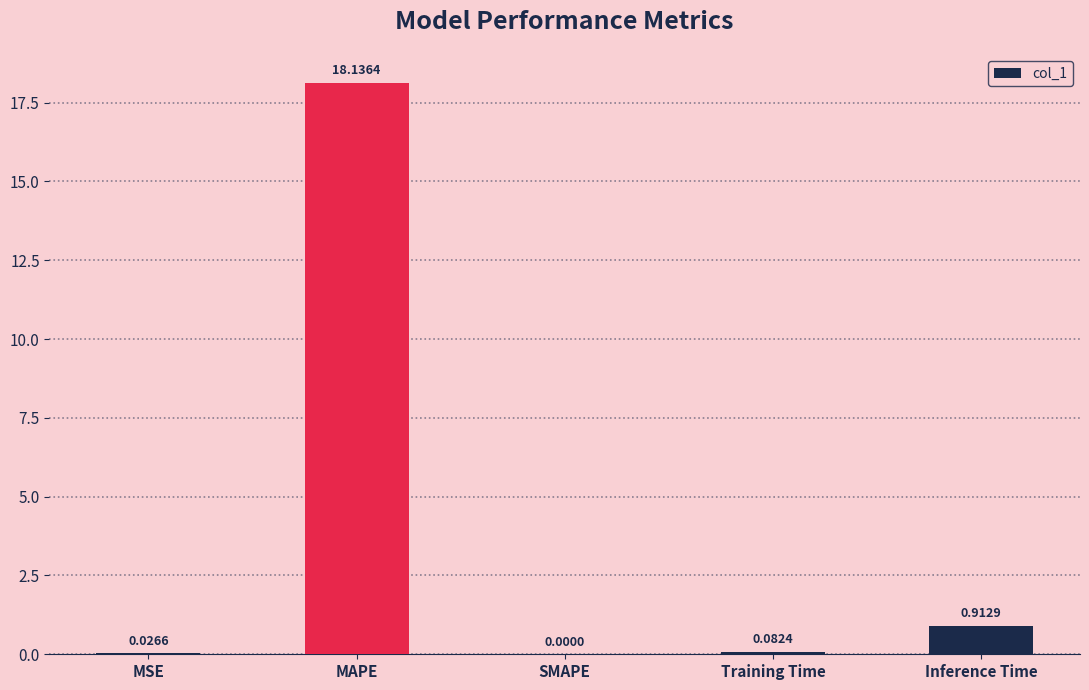

Which has a higher value, MSE or MAPE?

MAPE